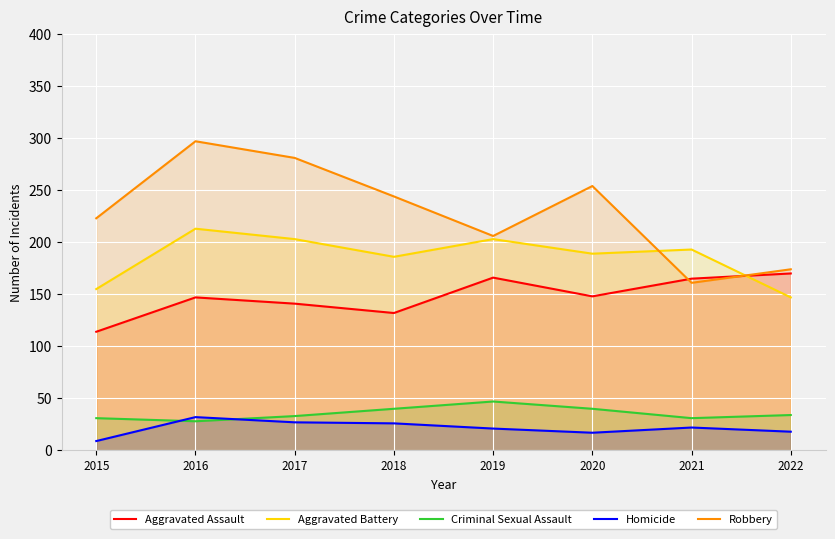

Where is the first local maximum for Aggravated Battery?

2016